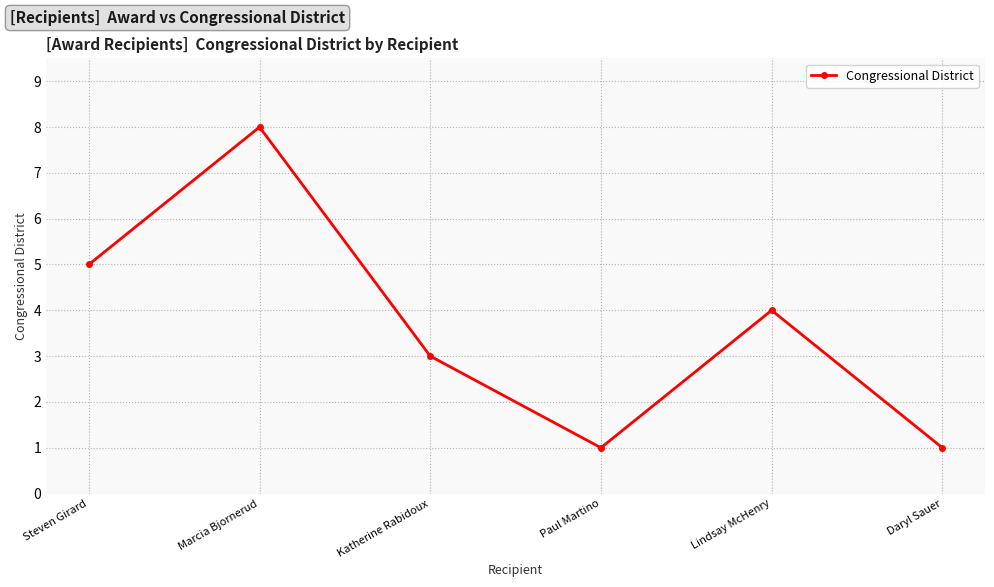

True or false: the data shows 1 at Paul Martino.

True